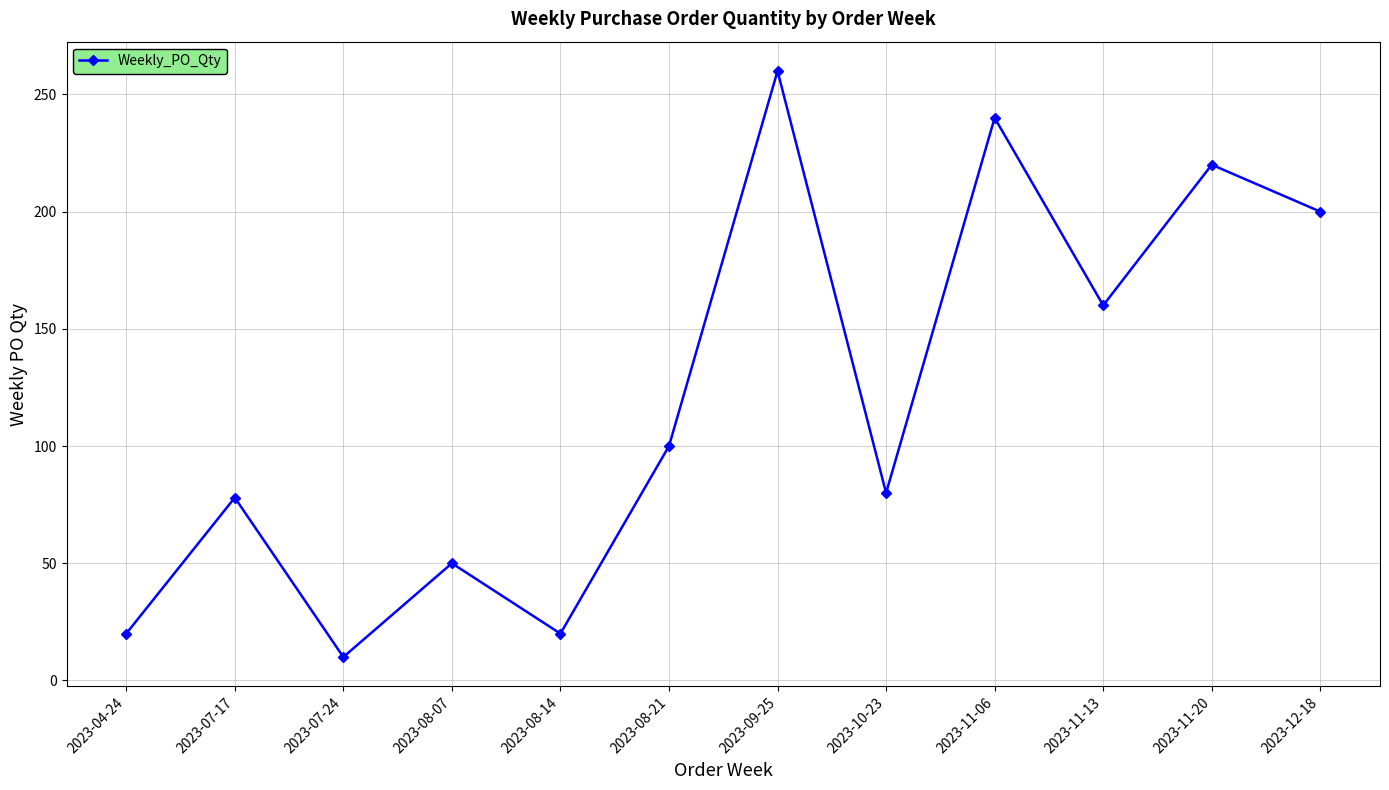

Reading left to right, extract all data points from this chart.

20	78	10	50	20	100	260	80	240	160	220	200